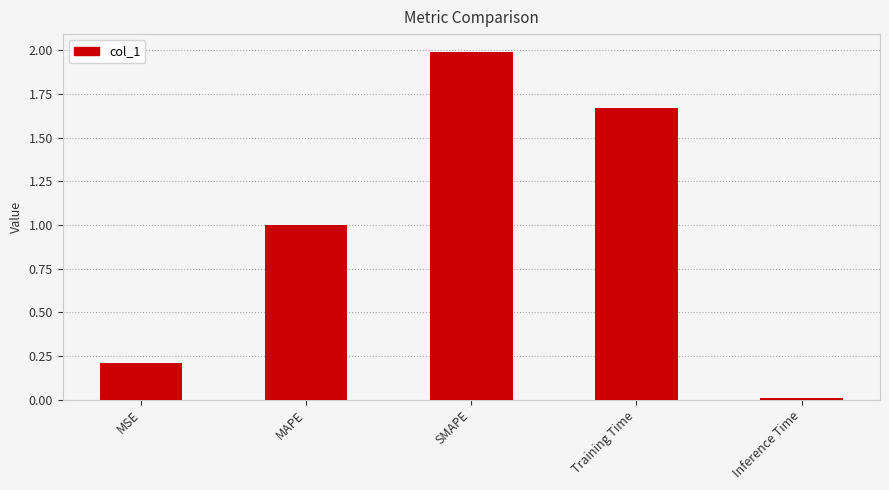

True or false: the data shows 0.2 at MSE.

True